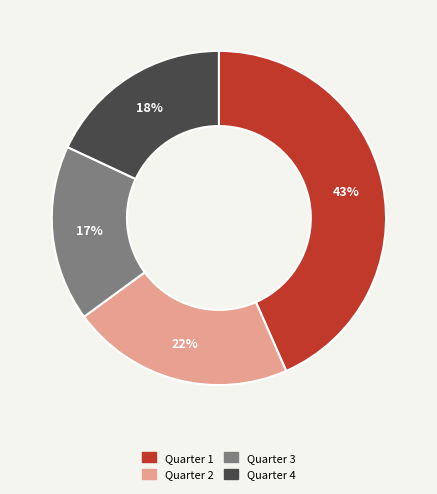

What is the largest slice in the pie chart?

Quarter 1